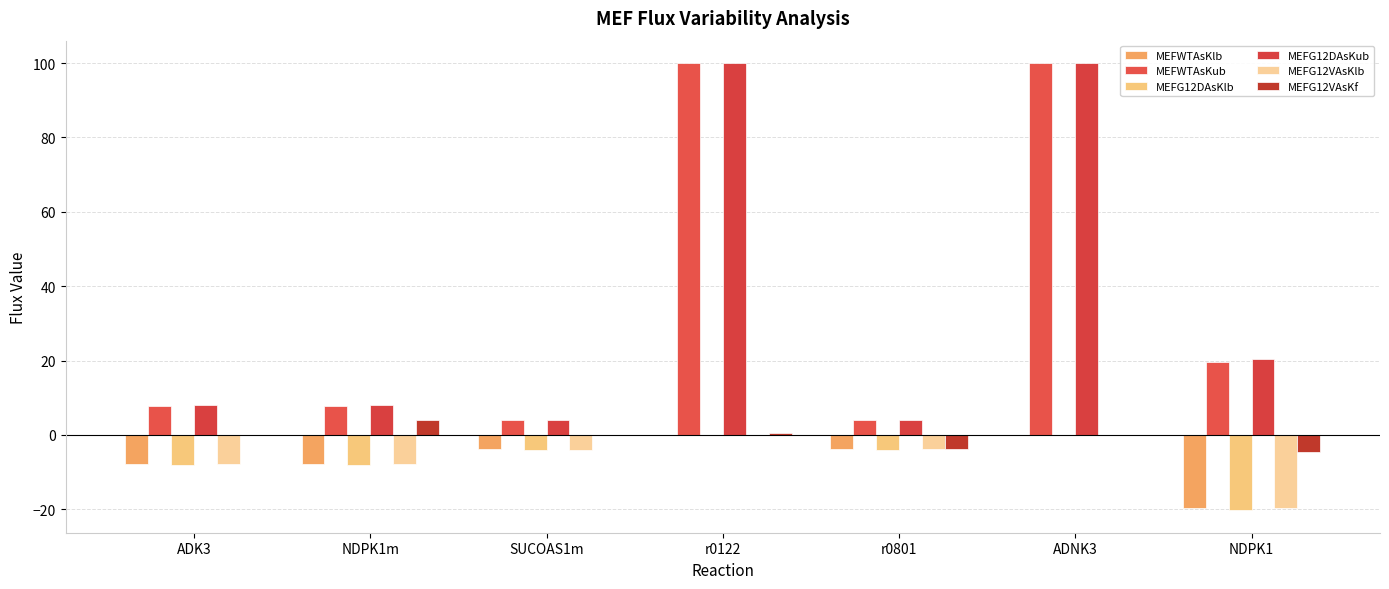

What is the value of the MEFWTAsKub bar at the 5th from the left?

3.9